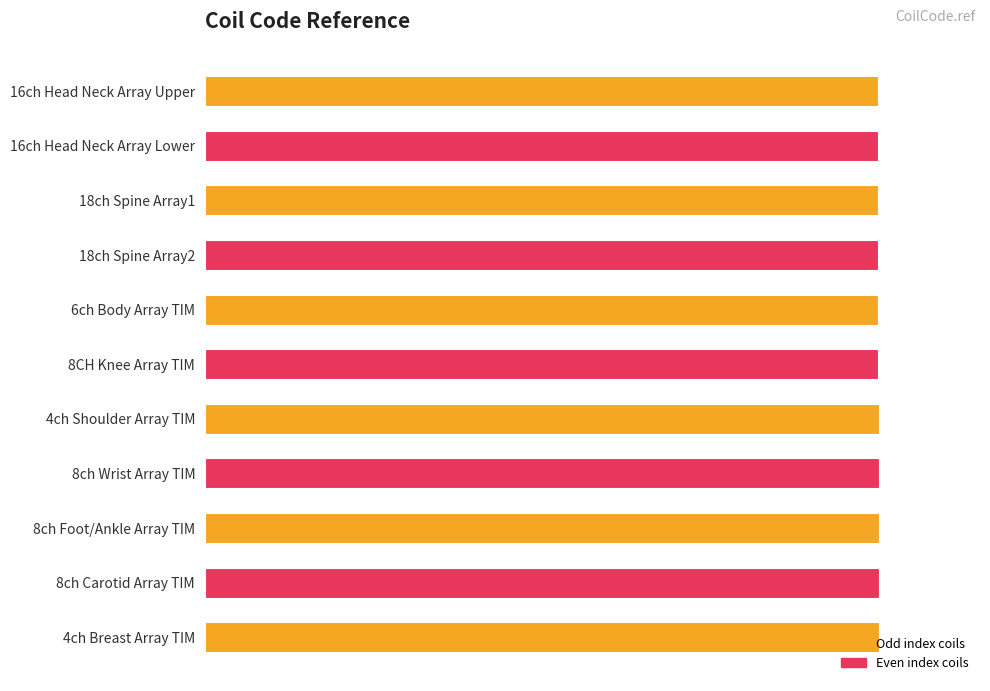

How many bars are there in total?

11